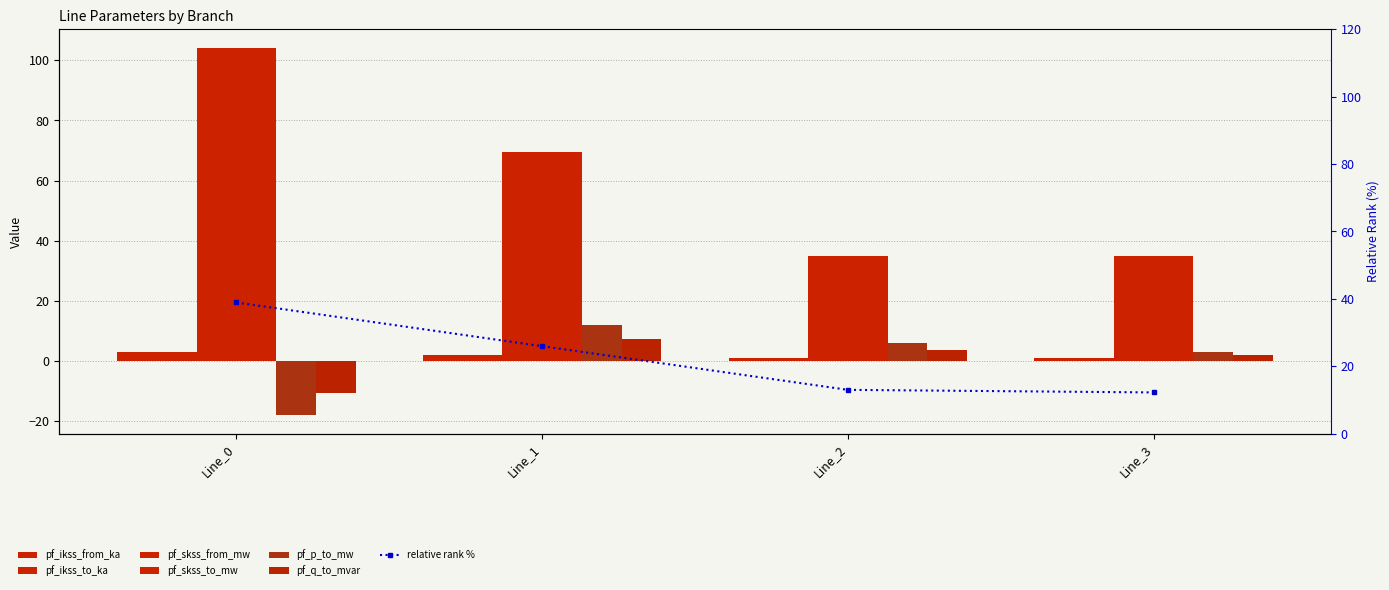

What is the difference between the pf_skss_to_mw values at Line_1 and Line_0?

1.0